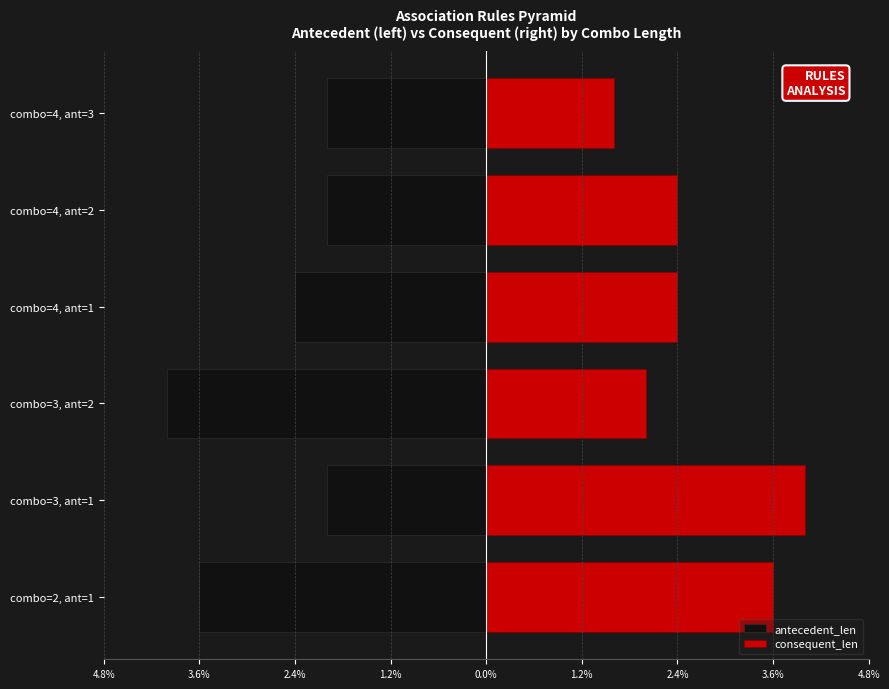

What is the label of the 4th bar from the right?

combo=3, ant=2